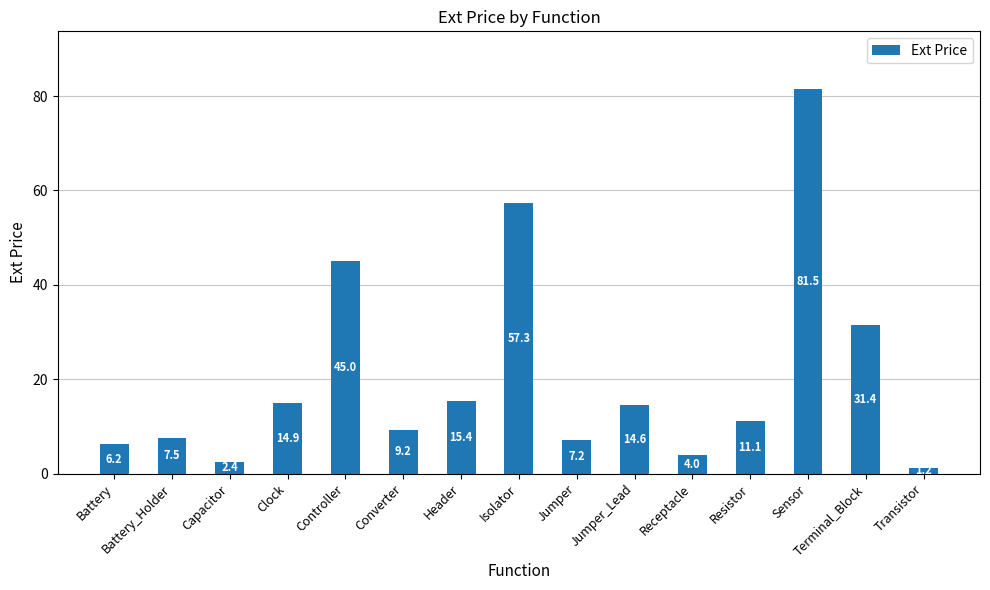

At which label is the value closest to 41?

Controller